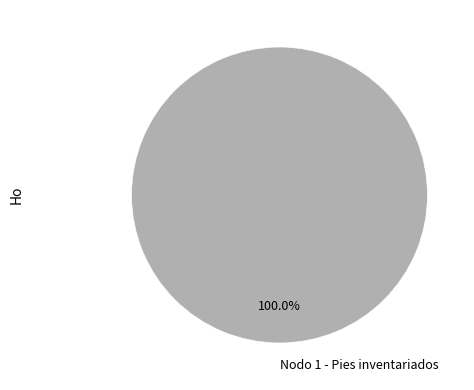

Which slice represents more than half of the pie?

Nodo 1 - Pies inventariados